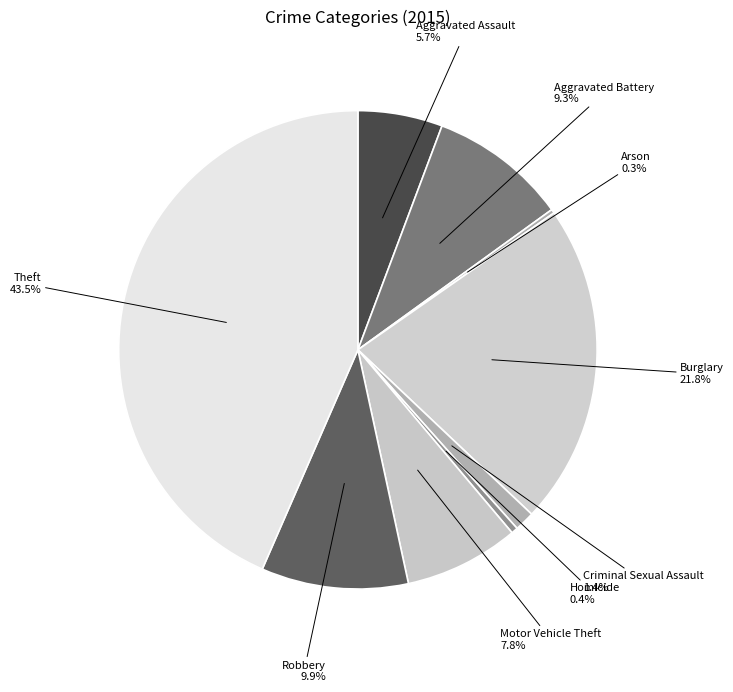

Which has a higher value, Aggravated Assault or Burglary?

Burglary